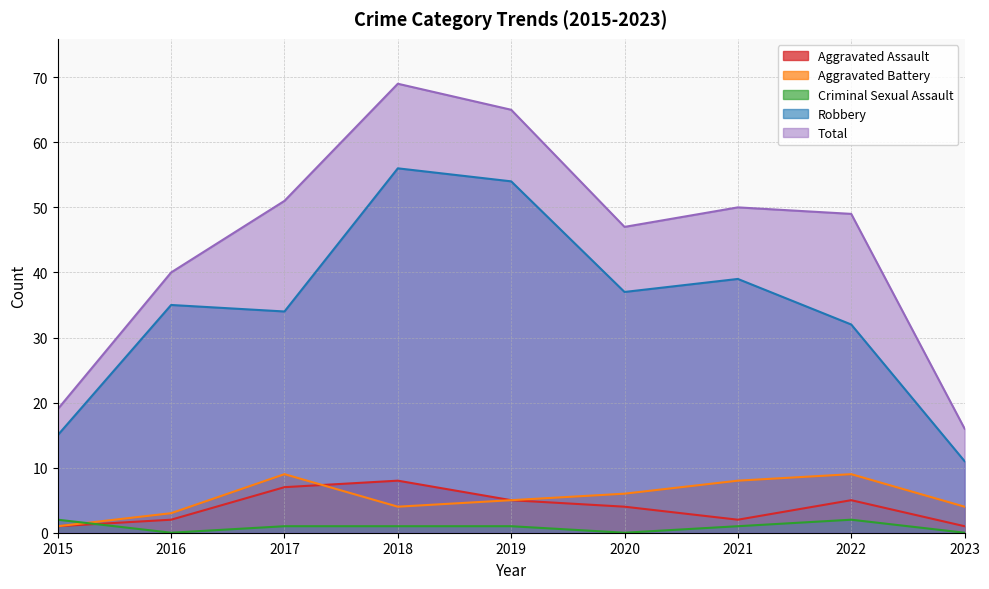

How many series are shown in this chart?

5